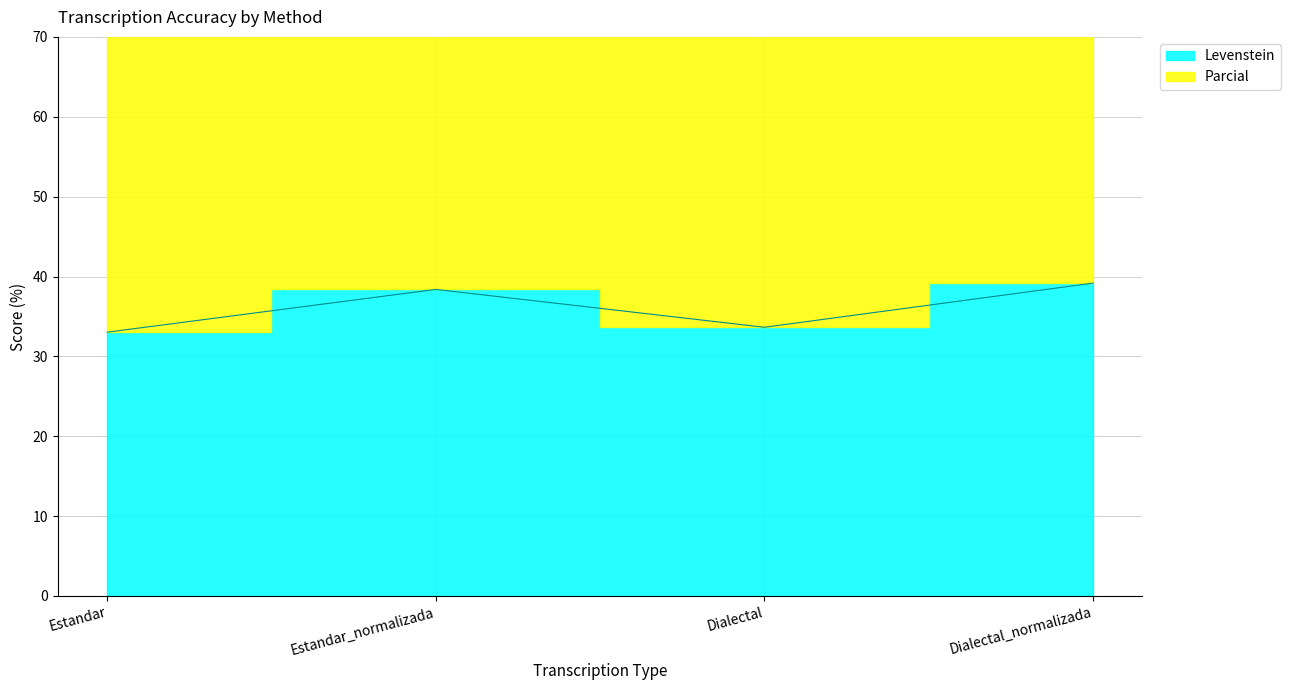

Rank the series by their maximum value, from highest to lowest.

Parcial, Levenstein